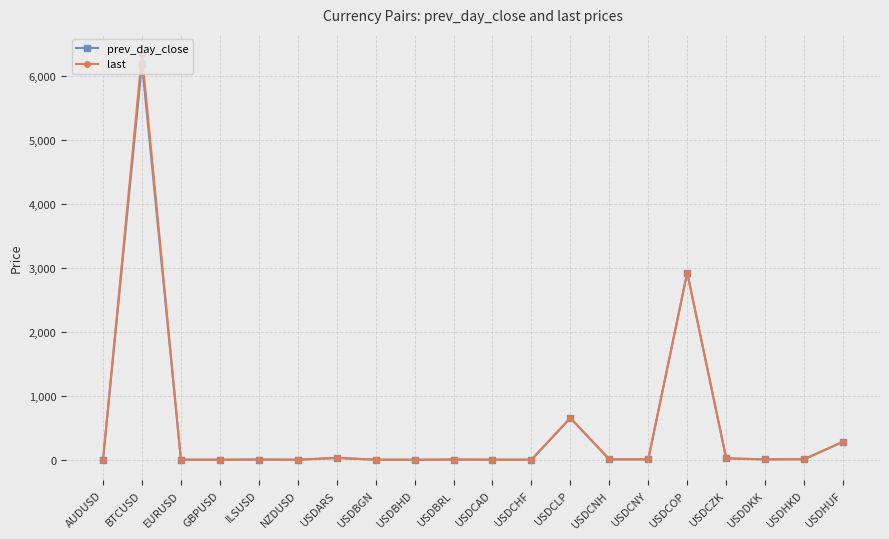

What is the total value across all series at USDHKD?

15.7